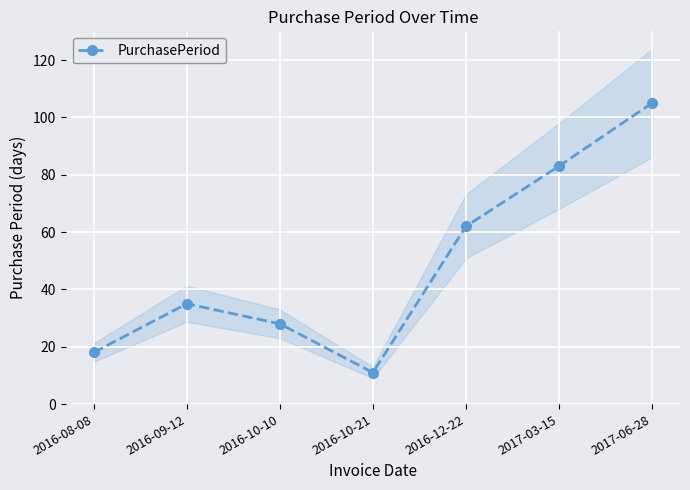

How many values are below 35?

3